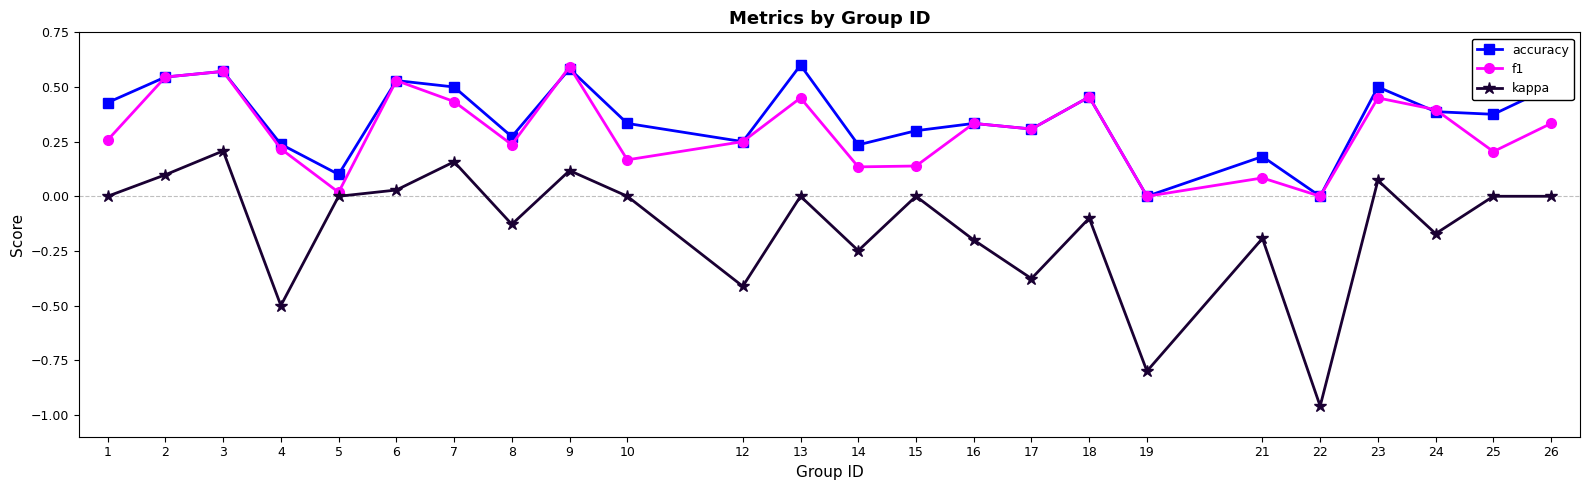

The kappa series shows 0.0 at 2. True or false?

False